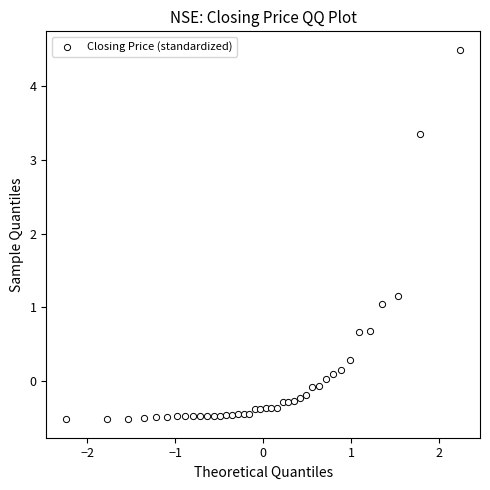

What is the range of X values (max minus min)?

4.5